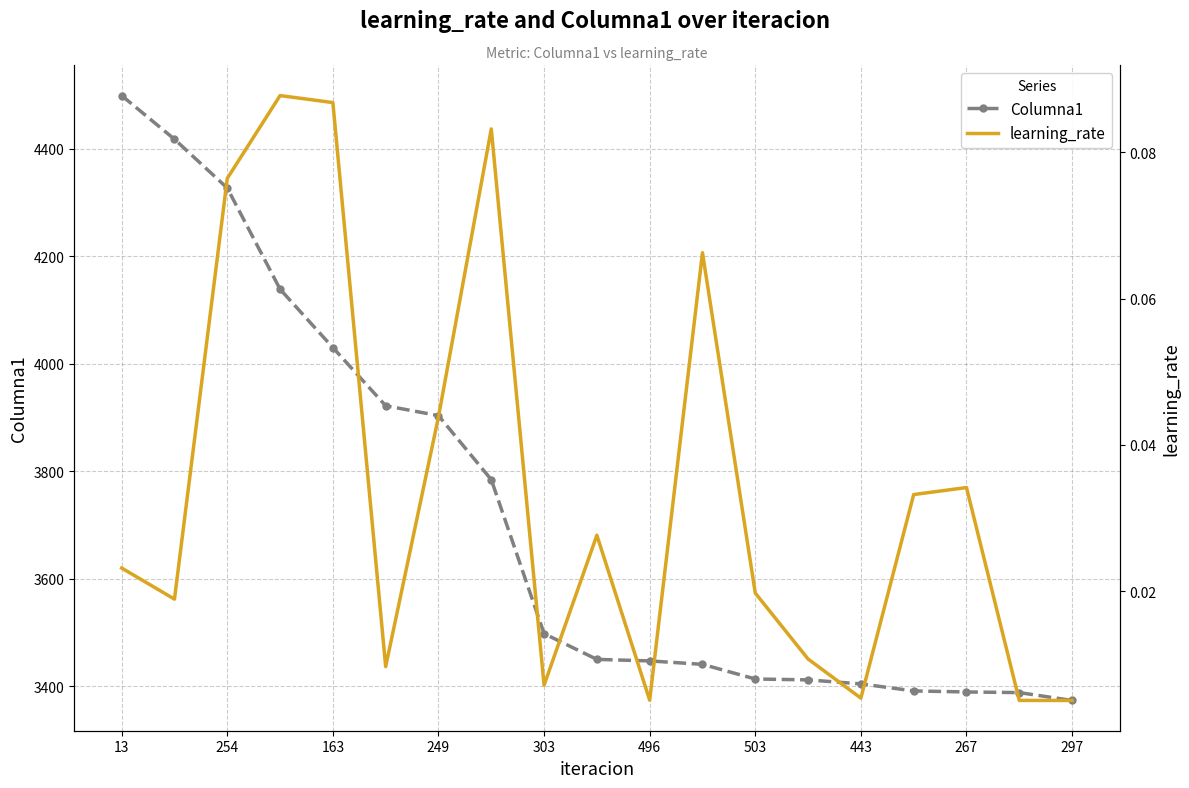

The value of Columna1 at 13 is 4498.6. True or false?

True